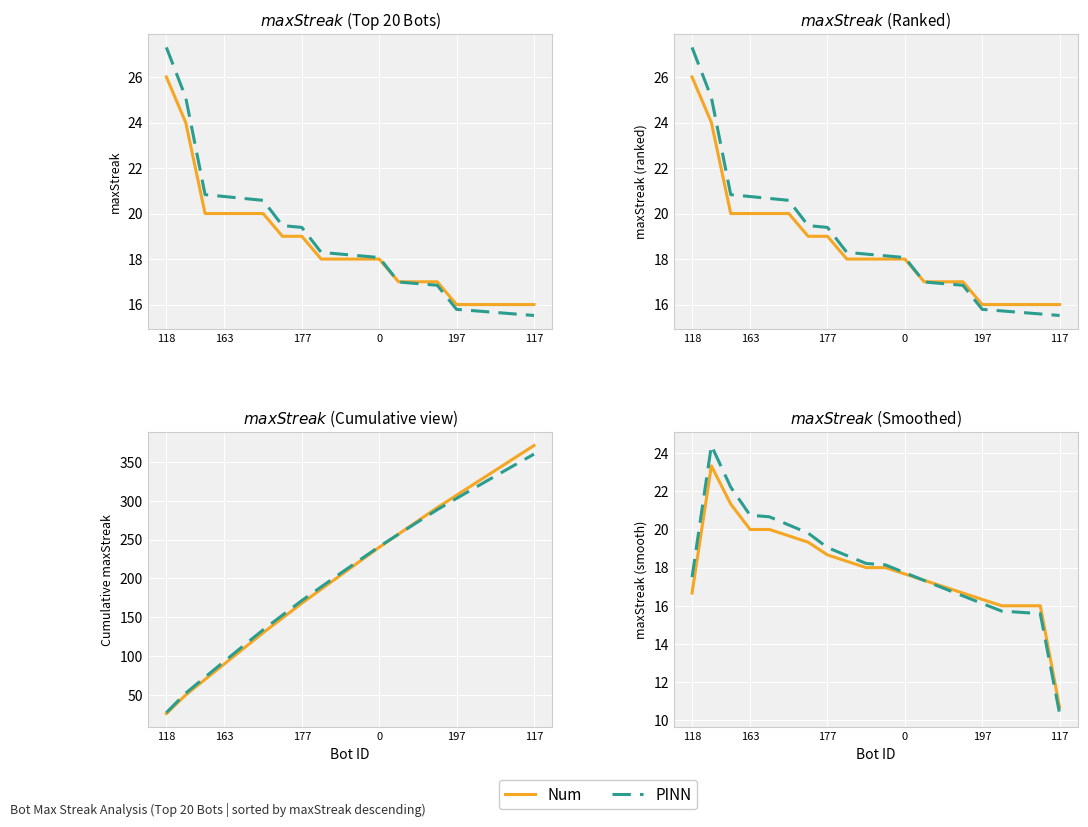

How many data points in PINN are less than 18?

10